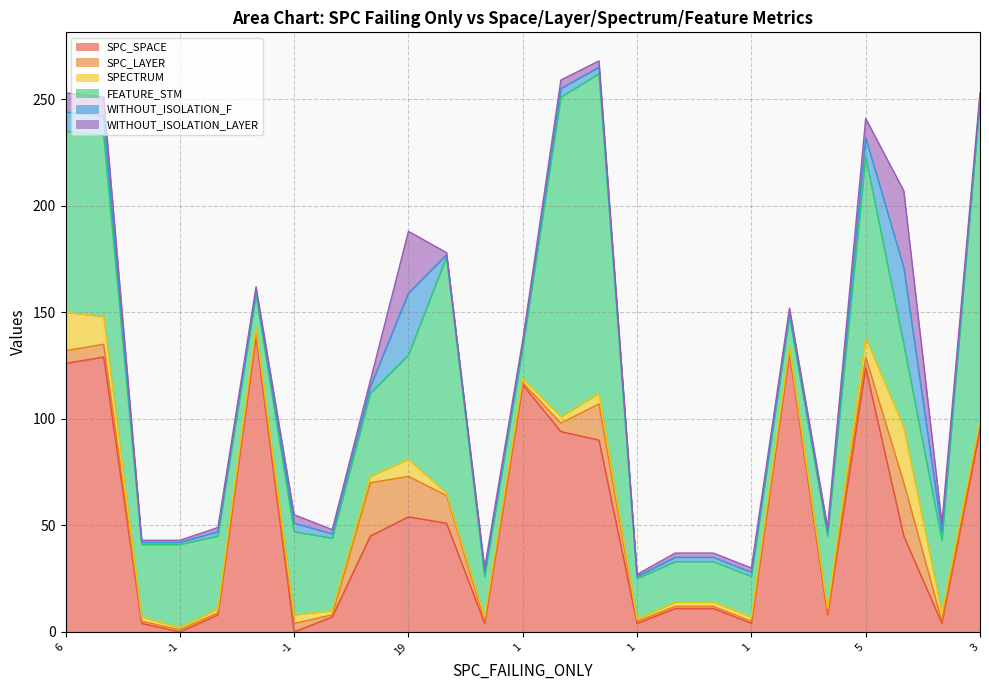

How many interior local valleys does the WITHOUT_ISOLATION_F series have?

3